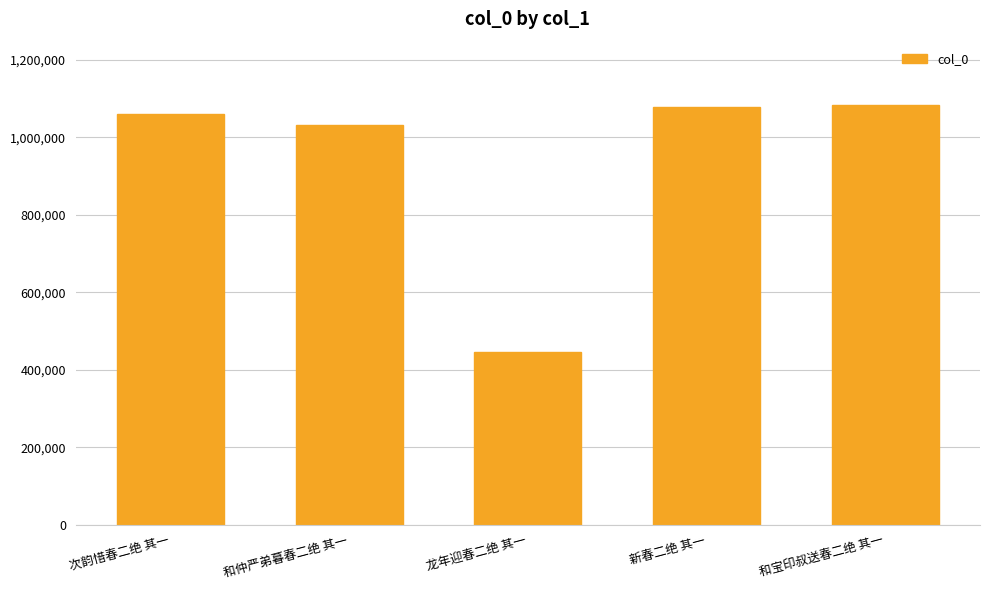

What is the change in value from 和仲严弟暮春二绝 其一 to 和宝印叔送春二绝 其一?

+52824